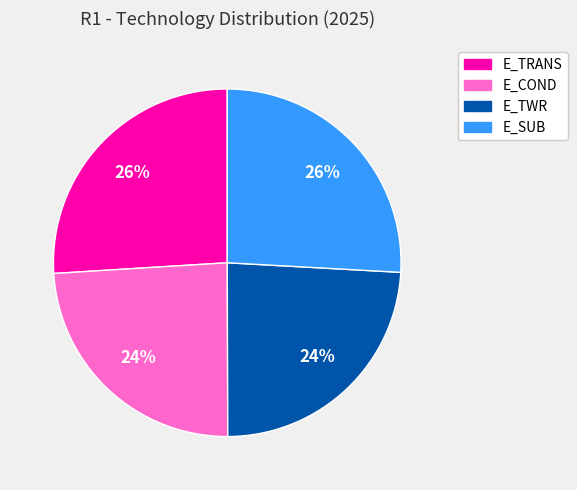

Do E_SUB and E_TRANS together represent more than half of the pie?

Yes